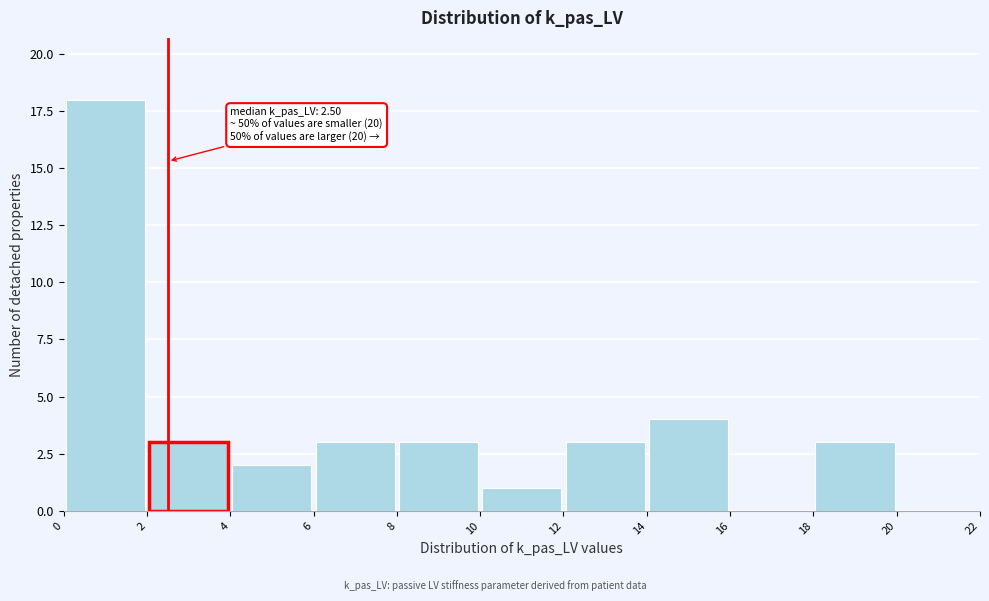

Over which range of the x-axis is the bar tallest?

0 to 2